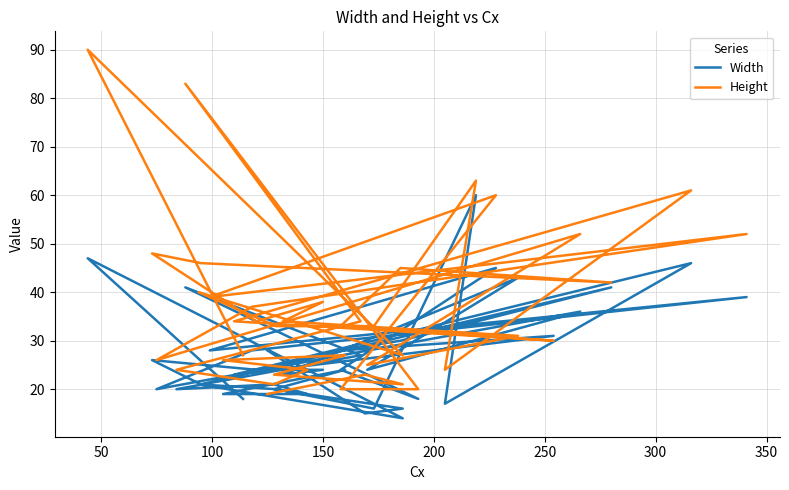

At which category does Height reach its first local peak?

50